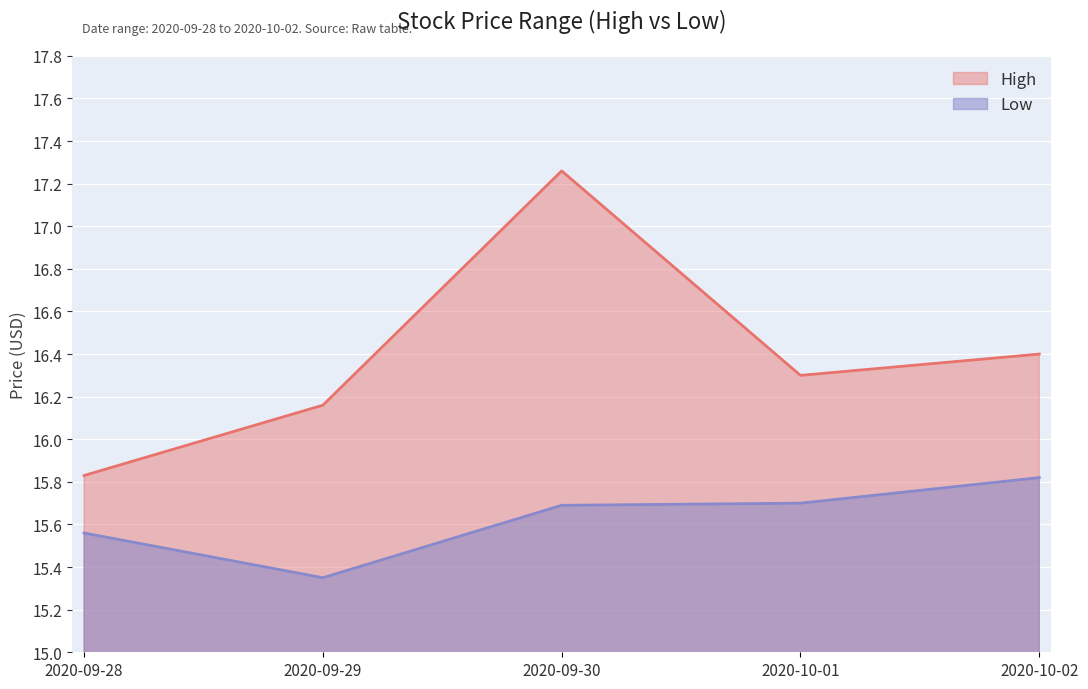

What is the difference between the second highest and minimum values in the Low series?

0.3